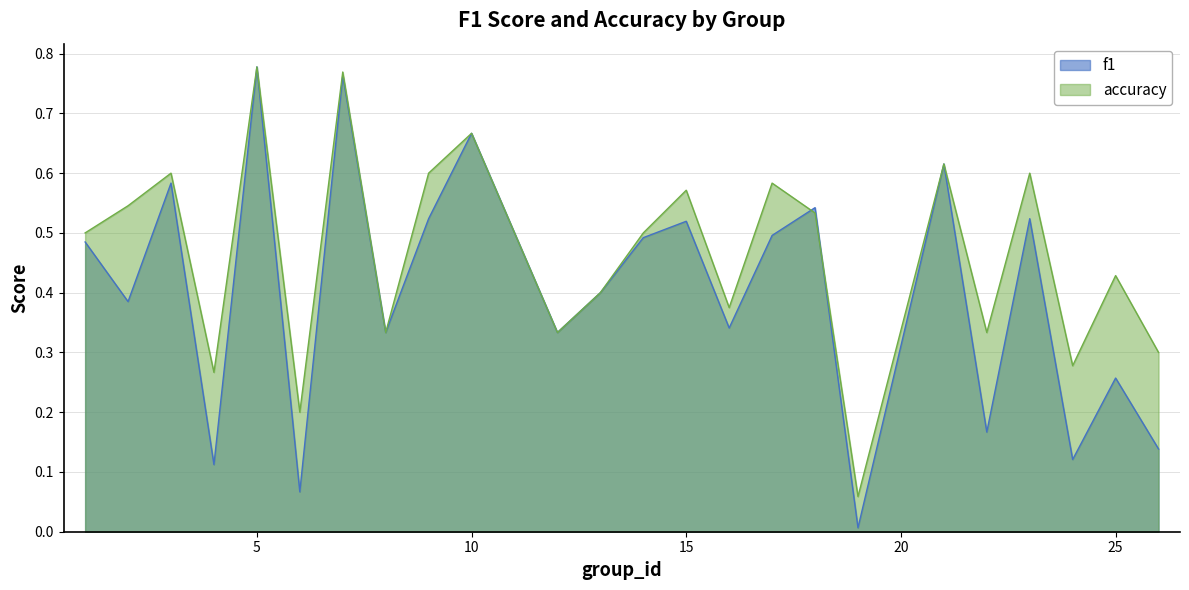

How many lines are shown in the chart?

2